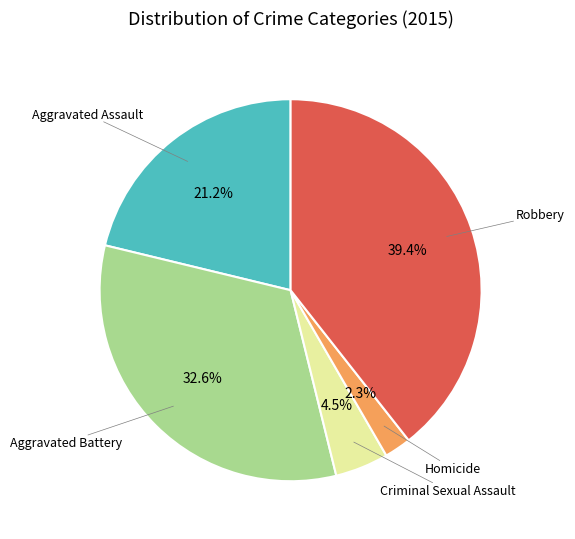

Is there a majority slice in this chart?

No